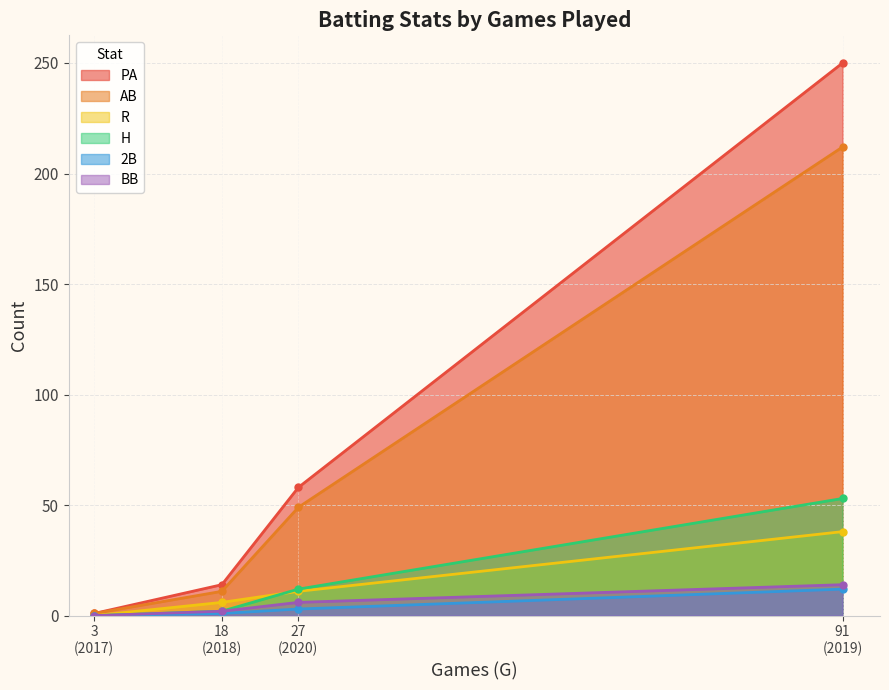

In R, how many points are higher than both neighbors (excluding endpoints)?

0